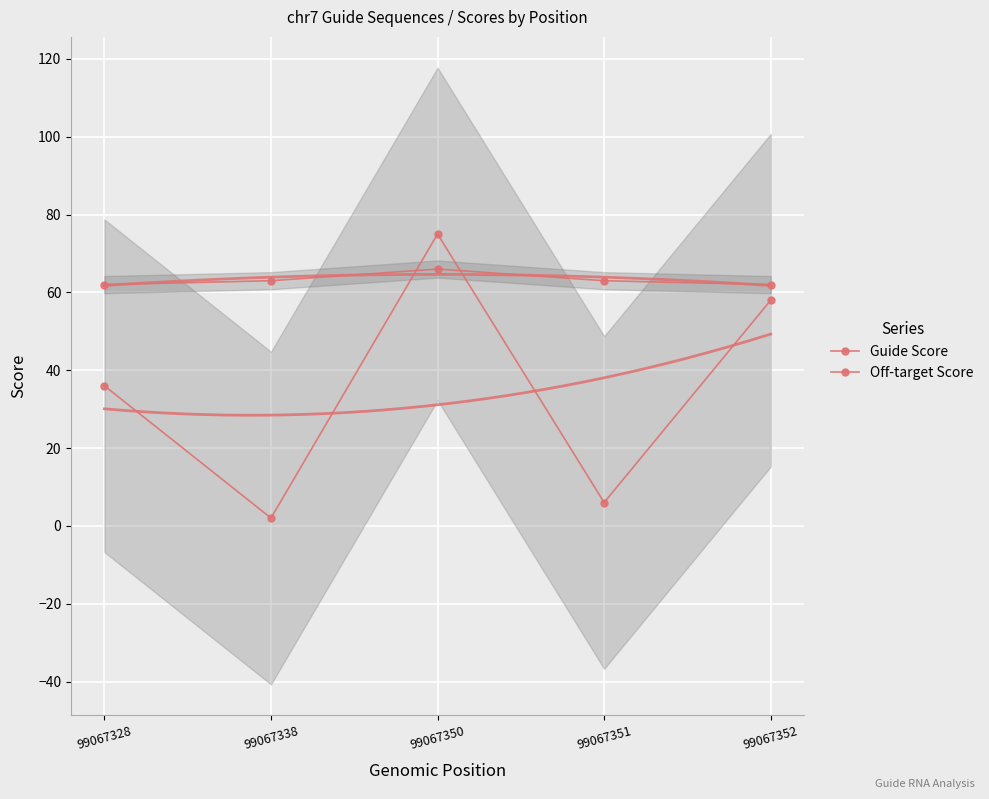

What is the value of the Off-target Score point at the 5th from the left?

62